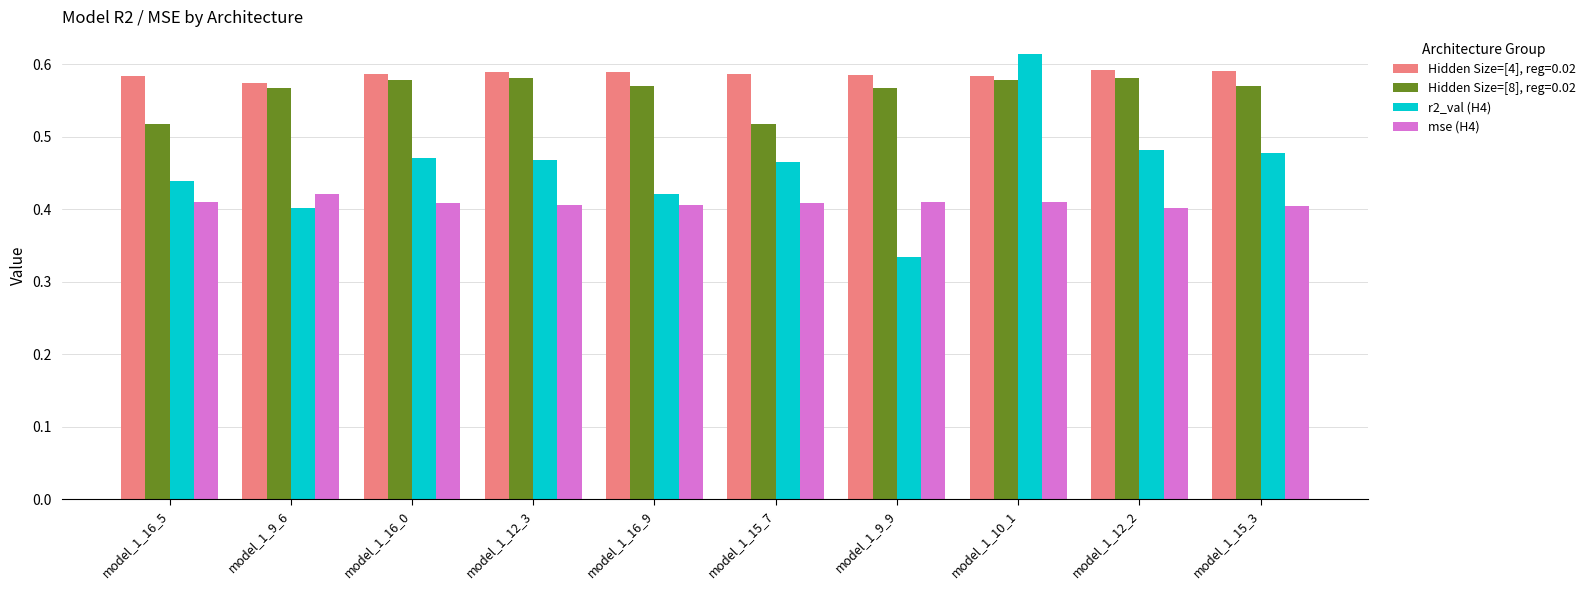

How many categories are shown in the chart?

10